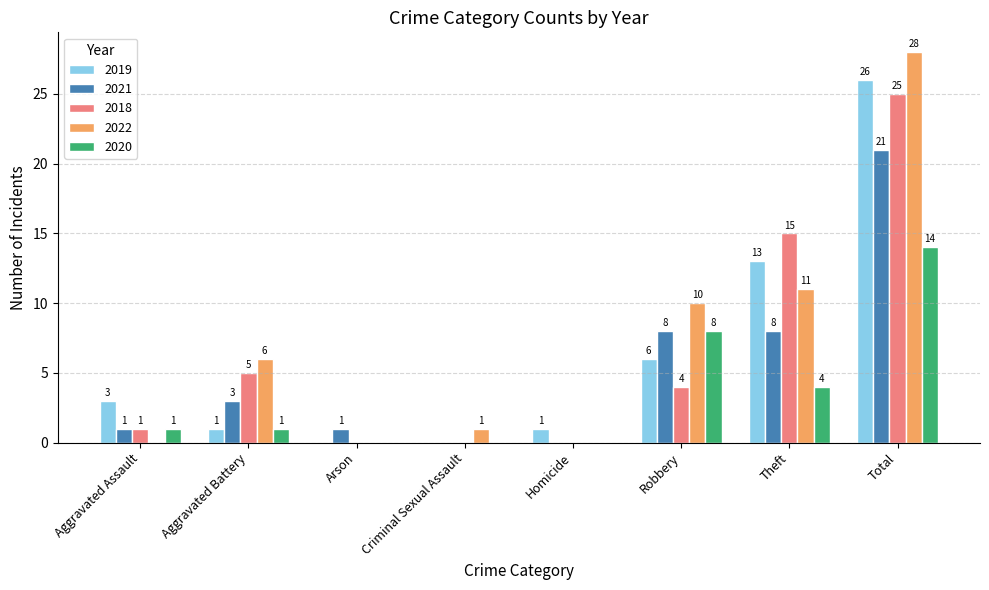

What value does the 2022 series have at Aggravated Battery, to the nearest 5?

5